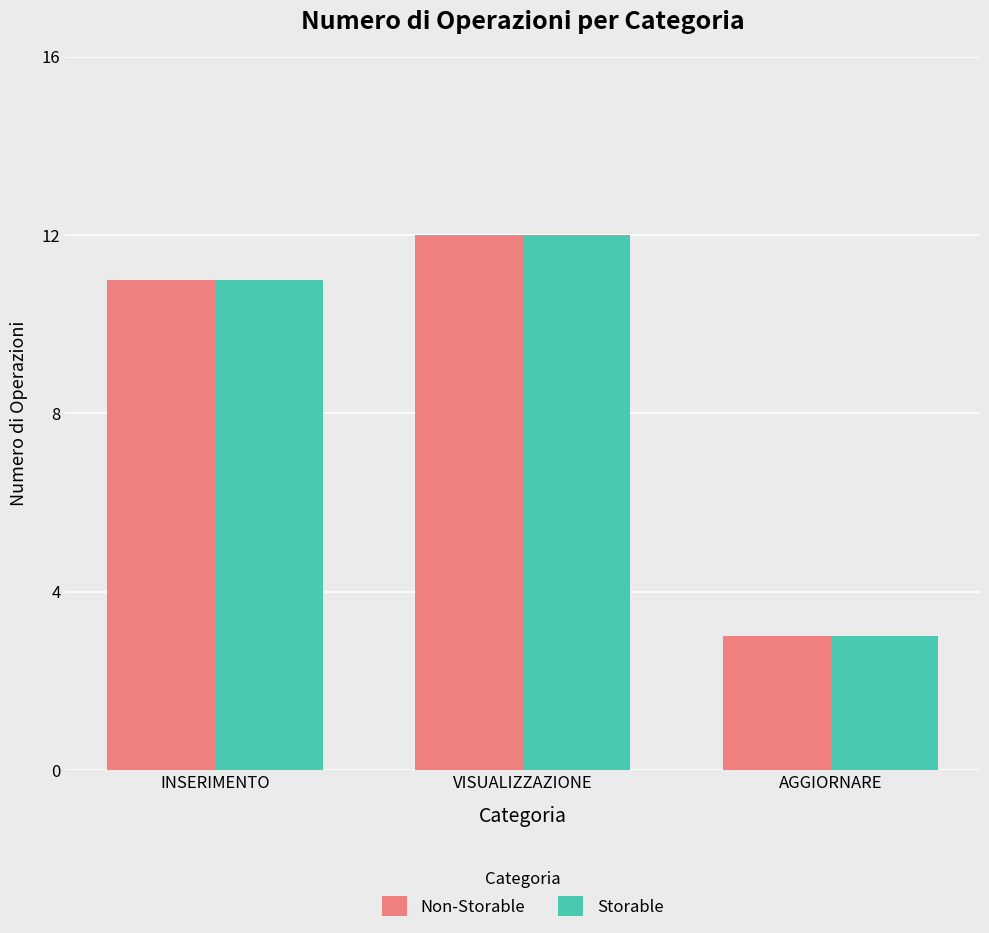

What is the total value across all series at INSERIMENTO?

22